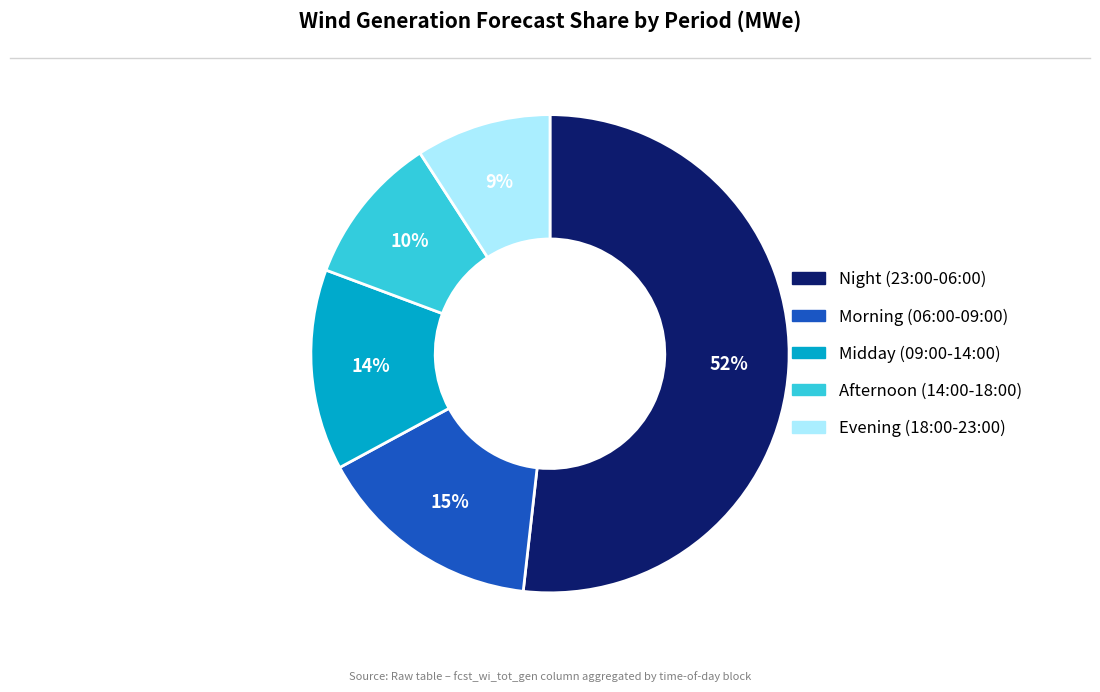

To the nearest percent, what is the difference between the largest and smallest slice percentages?

43%